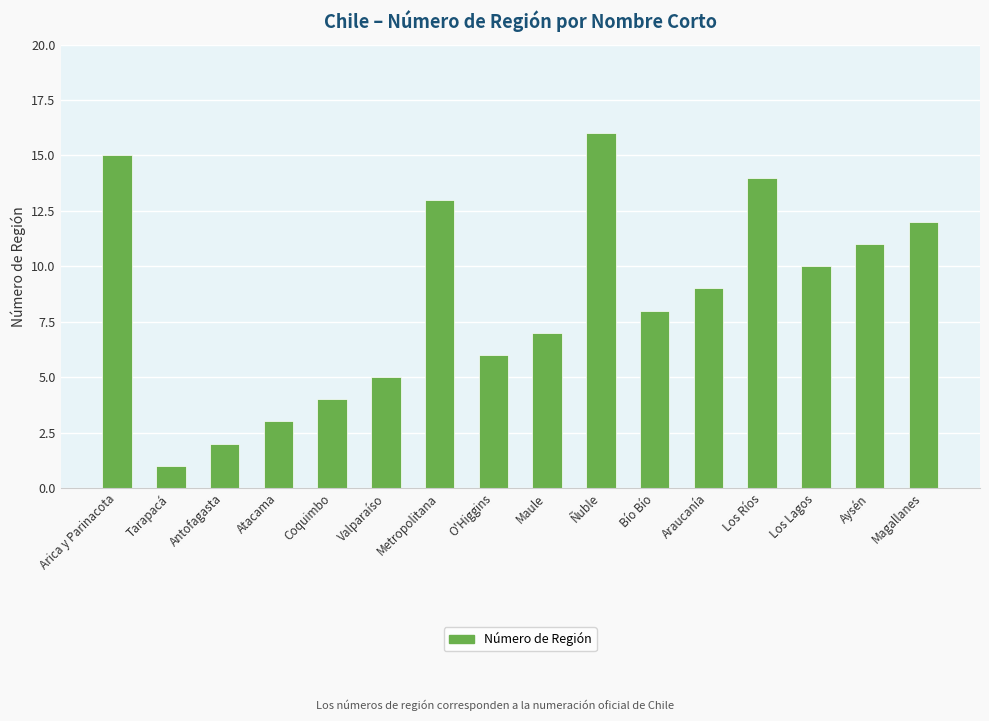

Rank the categories by value from lowest to highest.

Tarapacá, Antofagasta, Atacama, Coquimbo, Valparaíso, O'Higgins, Maule, Bío Bío, Araucanía, Los Lagos, Aysén, Magallanes, Metropolitana, Los Ríos, Arica y Parinacota, Ñuble